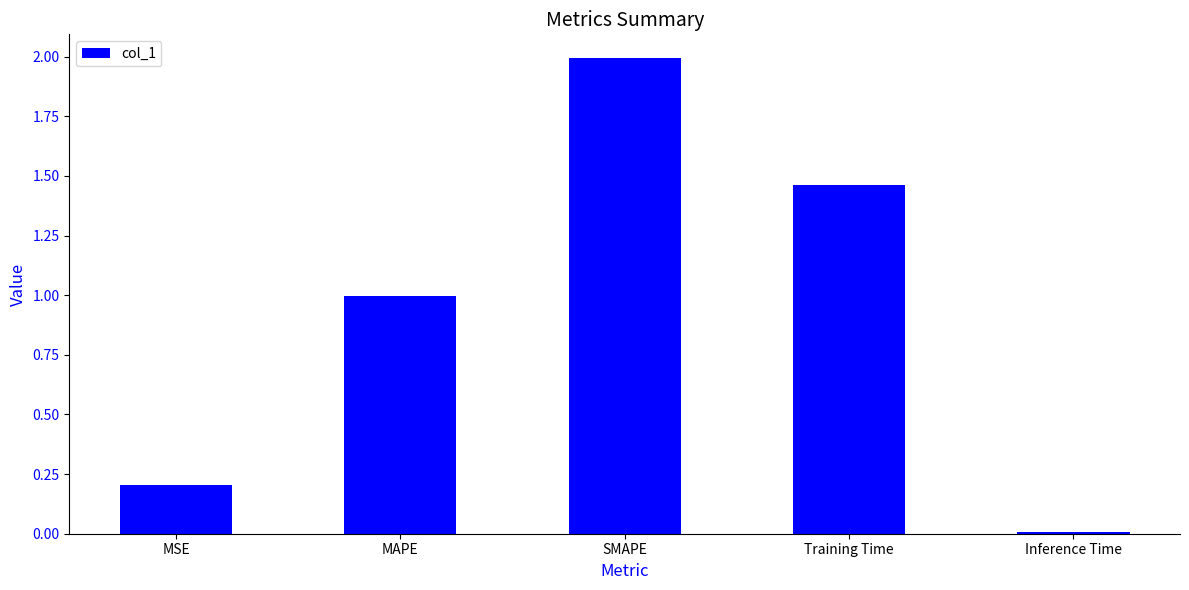

What is the approximate value at SMAPE?

2.0